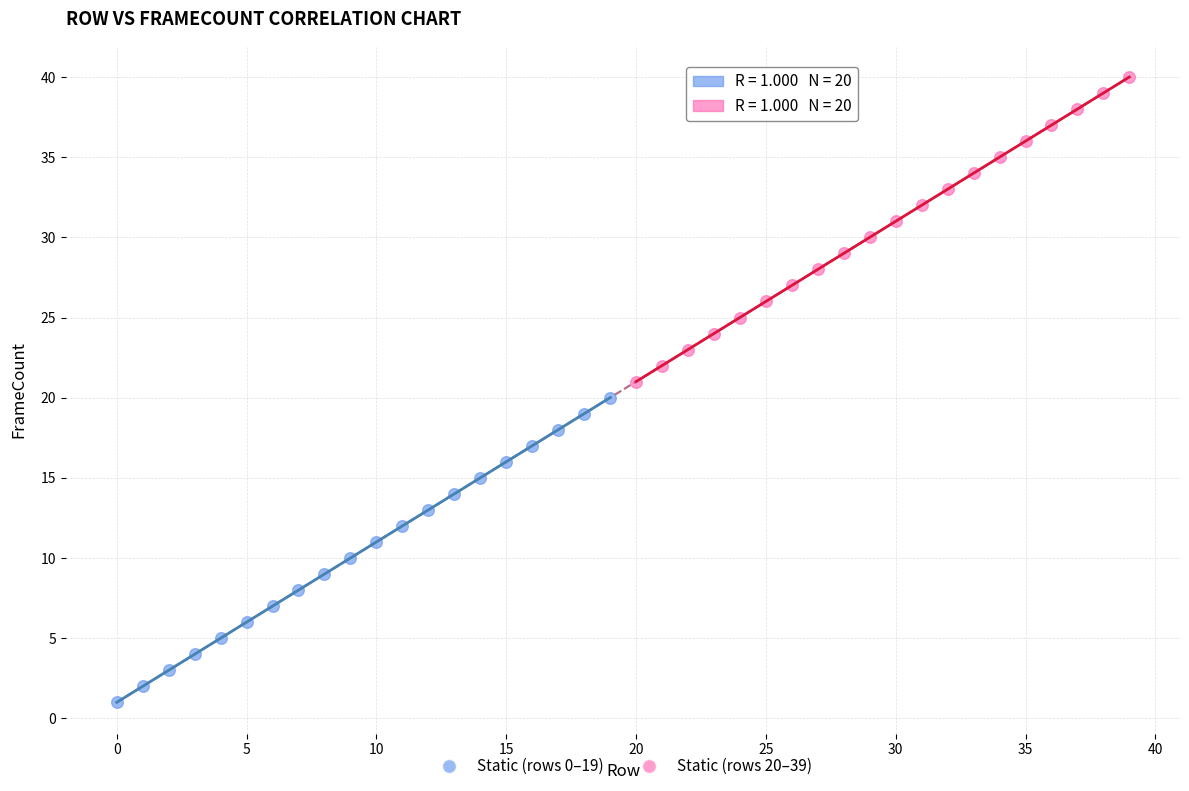

Which series contains the lowest Y value?

Static (rows 0–19)